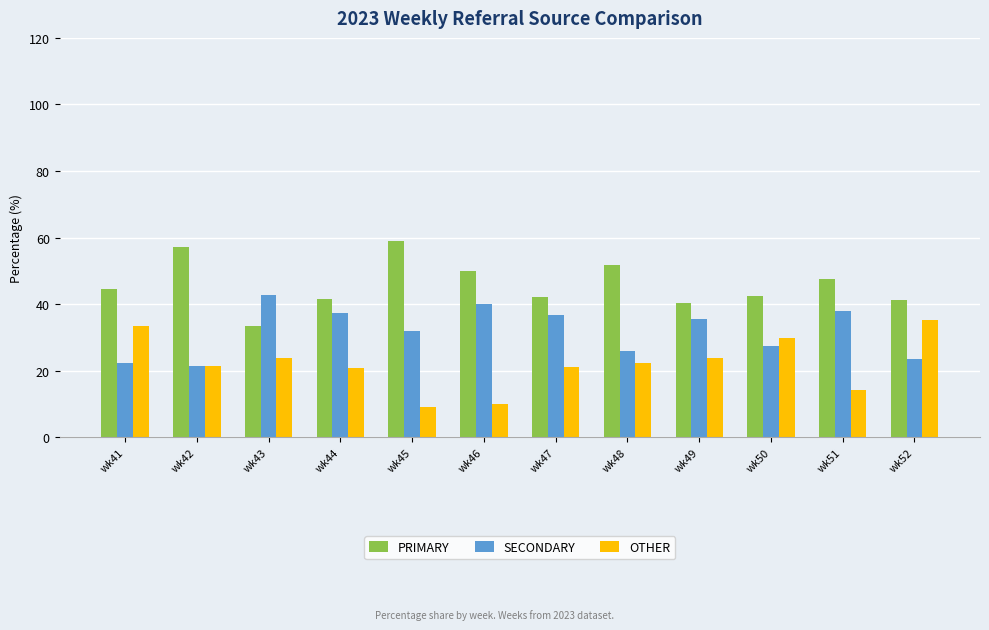

What is the value of the PRIMARY bar at the 7th from the left?

42.1